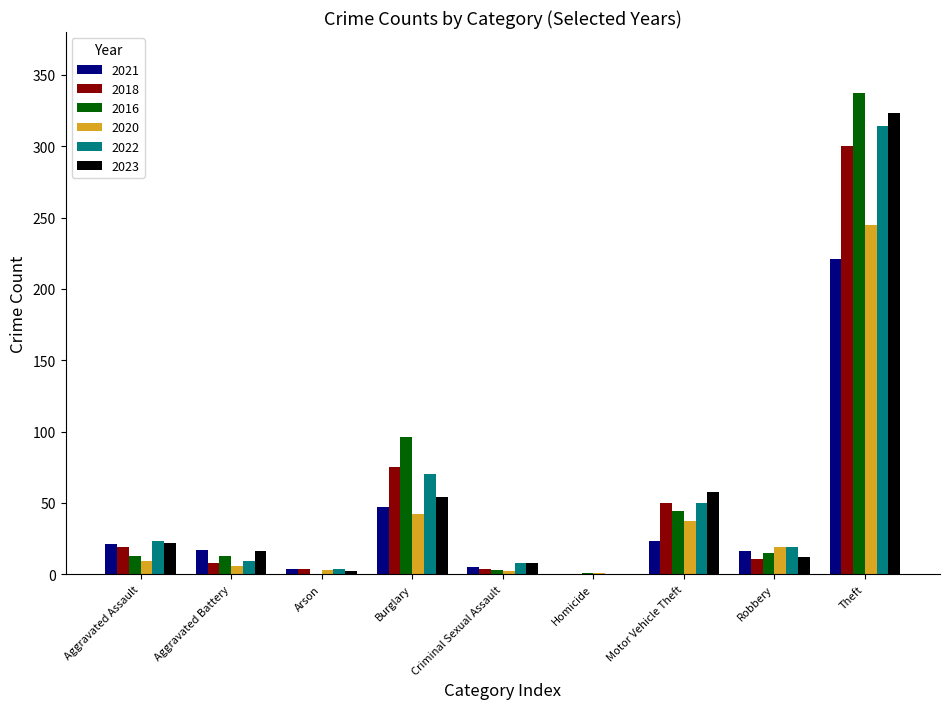

Where is 2016 nearest to the value 168?

Burglary